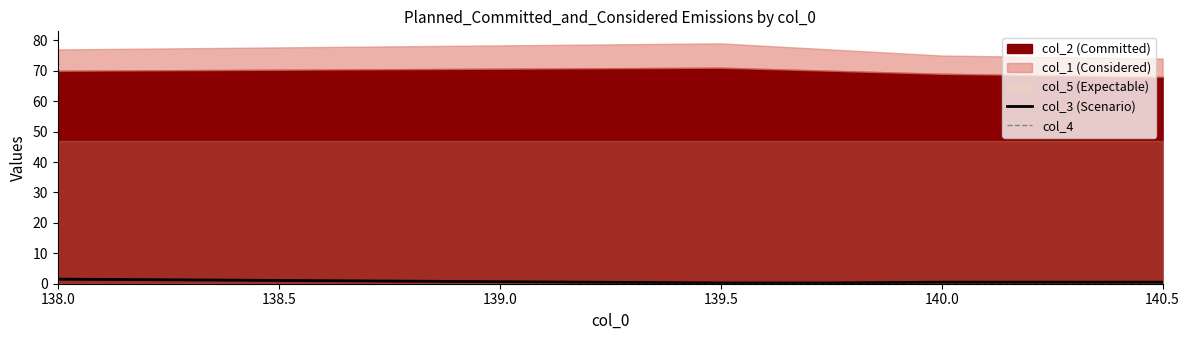

True or false: col_3 (Scenario) and col_4 intersect in this chart.

False